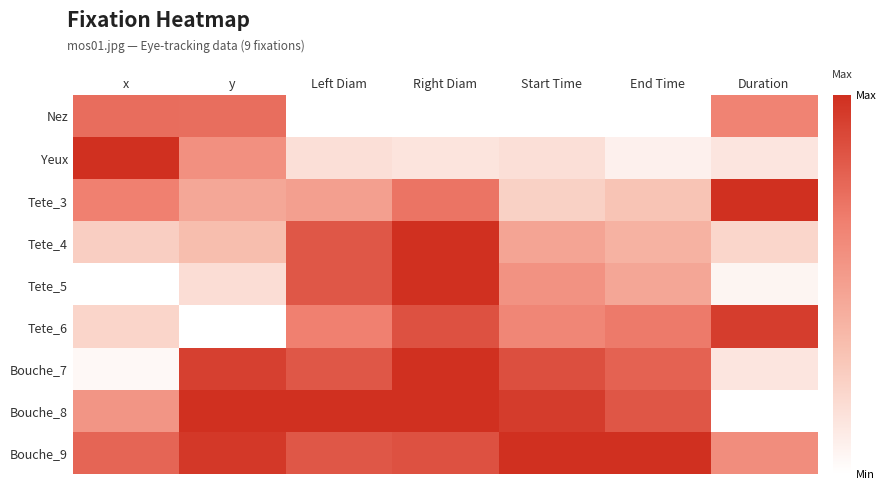

Reading left to right, transcribe all the data shown in this chart.

Nez: x=0.7	y=0.7	Left Diam=0.0	Right Diam=0.0	Start Time=0.0	End Time=0.0	Duration=0.6
Yeux: x=1.0	y=0.6	Left Diam=0.2	Right Diam=0.1	Start Time=0.2	End Time=0.1	Duration=0.1
Tete_3: x=0.7	y=0.5	Left Diam=0.5	Right Diam=0.7	Start Time=0.2	End Time=0.3	Duration=1.0
Tete_4: x=0.3	y=0.3	Left Diam=0.8	Right Diam=1.0	Start Time=0.5	End Time=0.4	Duration=0.2
Tete_5: x=0.0	y=0.2	Left Diam=0.8	Right Diam=1.0	Start Time=0.6	End Time=0.5	Duration=0.1
Tete_6: x=0.2	y=0.0	Left Diam=0.7	Right Diam=0.9	Start Time=0.6	End Time=0.7	Duration=0.9
Bouche_7: x=0.0	y=0.9	Left Diam=0.8	Right Diam=1.0	Start Time=0.9	End Time=0.8	Duration=0.1
Bouche_8: x=0.6	y=1.0	Left Diam=1.0	Right Diam=1.0	Start Time=0.9	End Time=0.8	Duration=0.0
Bouche_9: x=0.8	y=1.0	Left Diam=0.8	Right Diam=0.9	Start Time=1.0	End Time=1.0	Duration=0.6